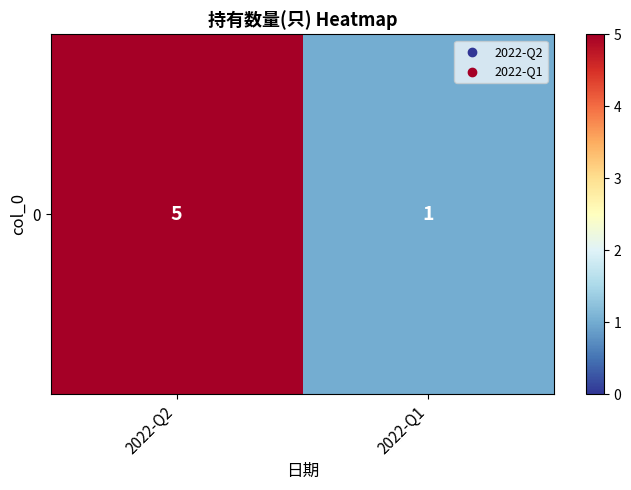

What is the smallest value displayed?

1